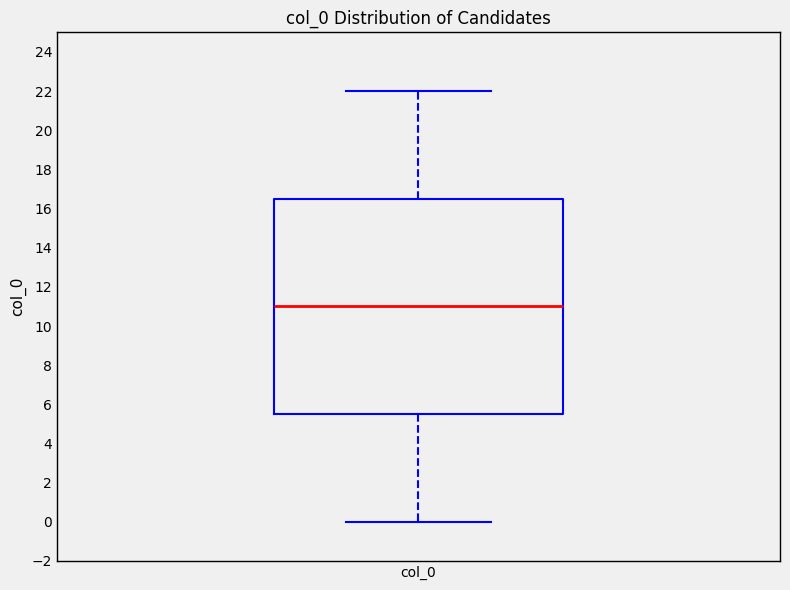

Where does the lower whisker of the box for col_0 end on the y-axis? The values are not printed on the chart, so give them approximately, as read against the axis.

0.0